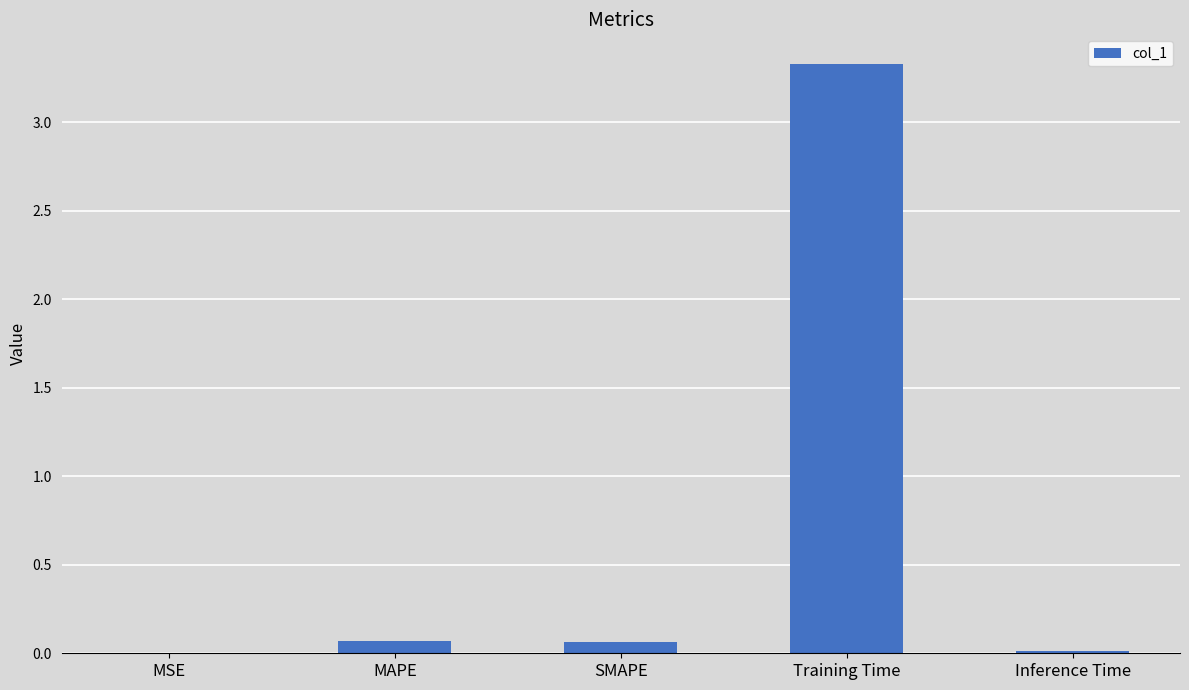

True or false: the data shows 0.1 at MAPE.

True